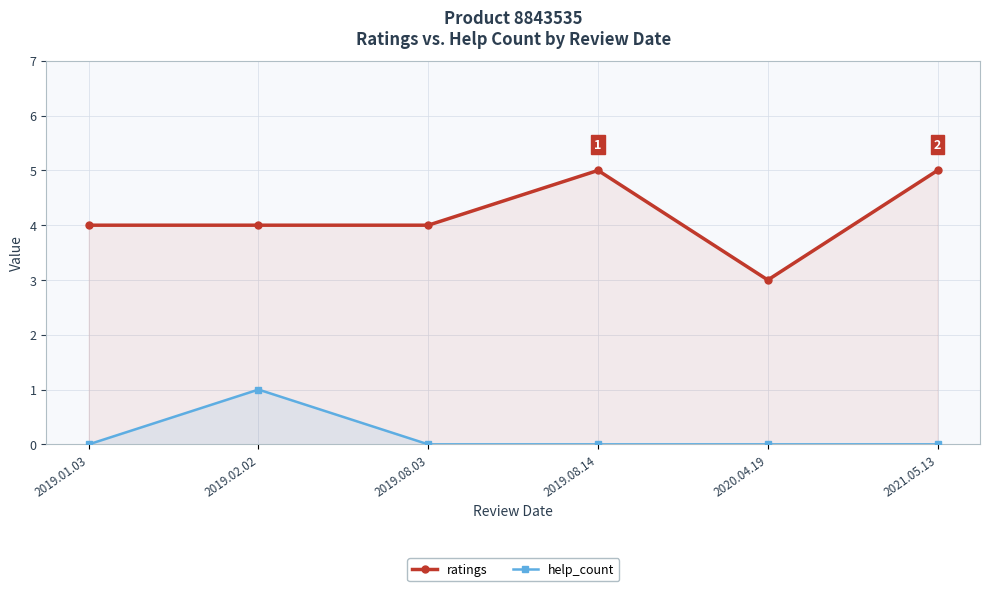

What is the difference between the highest and lowest values at 2019.08.14?

5